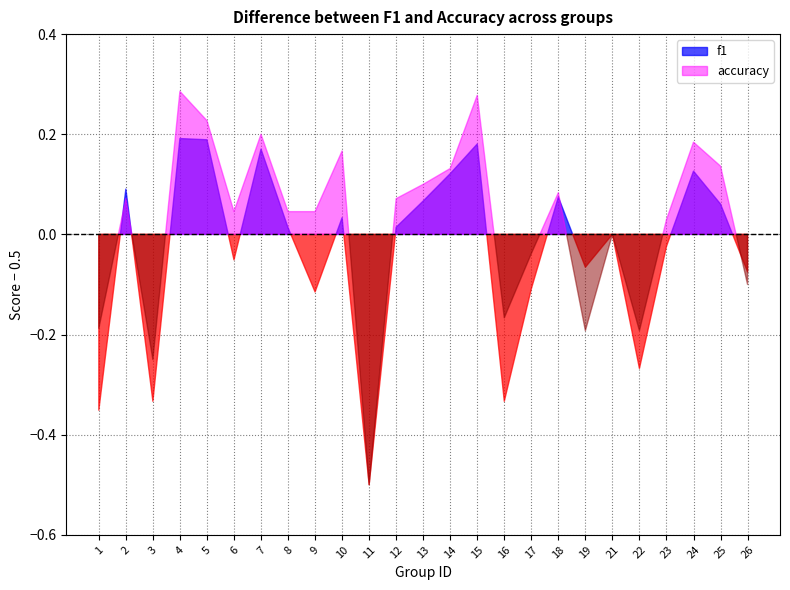

At which category does the chart reach its peak across all series?

4